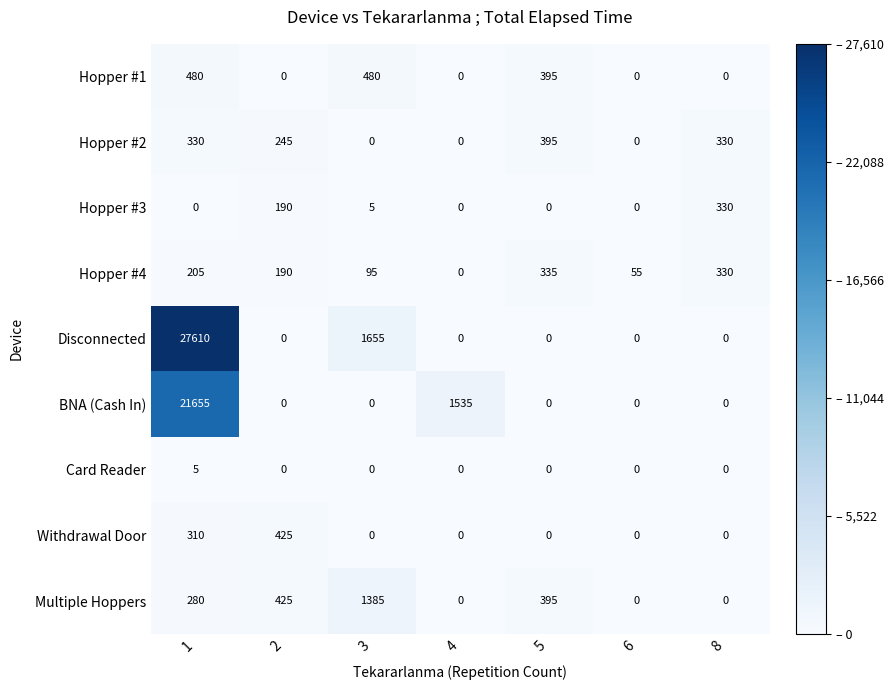

Rank the series by their maximum value, from lowest to highest.

Card Reader, Hopper #3, Hopper #4, Hopper #2, Withdrawal Door, Hopper #1, Multiple Hoppers, BNA (Cash In), Disconnected